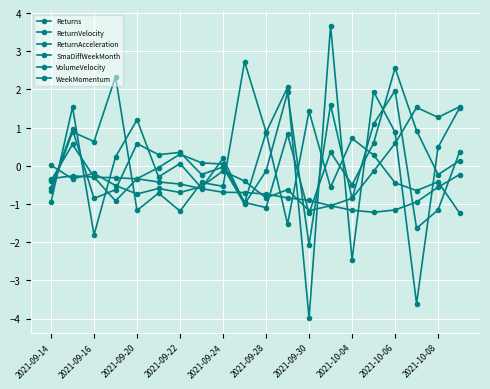

Is this an area chart (filled region under the line)?

No